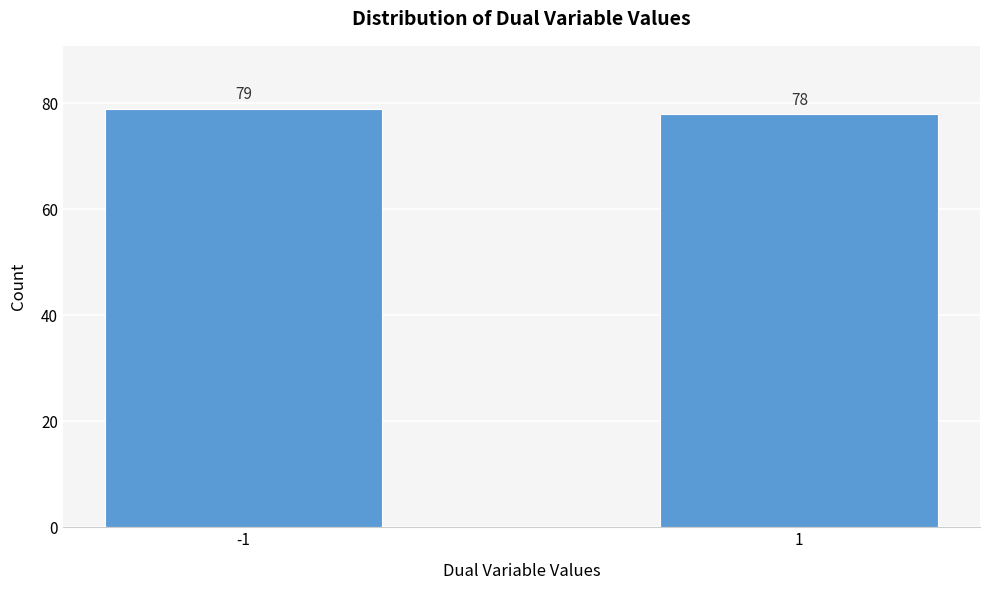

Reading right to left, what are all the values shown in this chart?

78	79